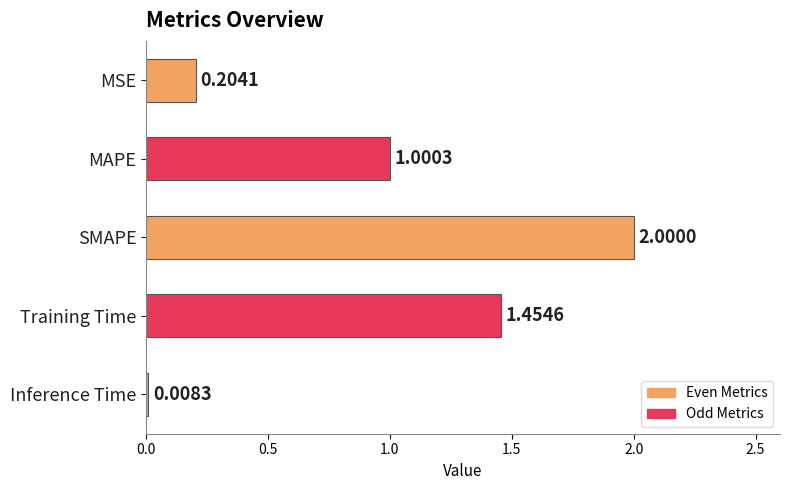

How many values exceed 1?

3